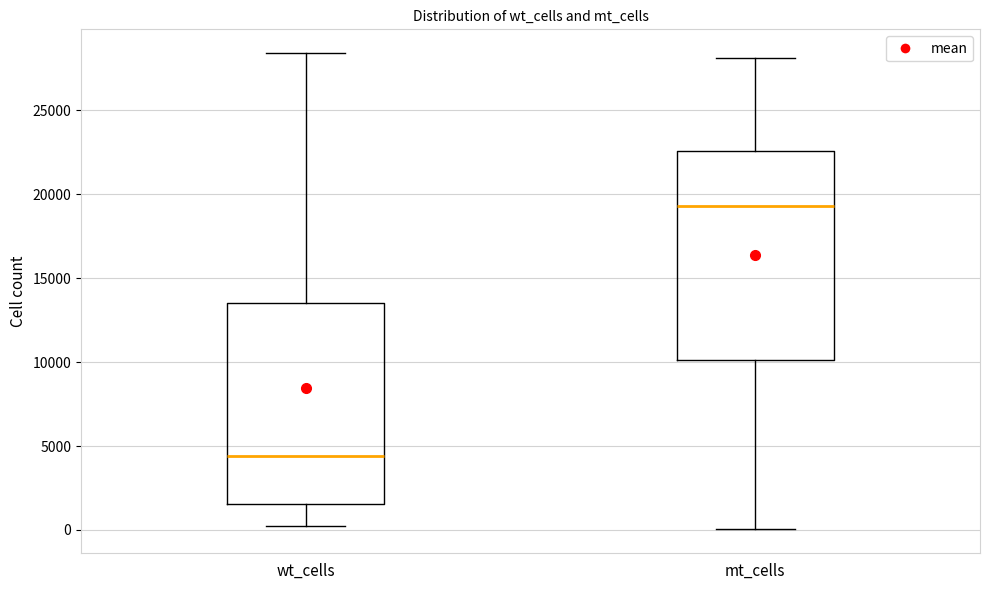

Which box's median line is the highest?

mt_cells